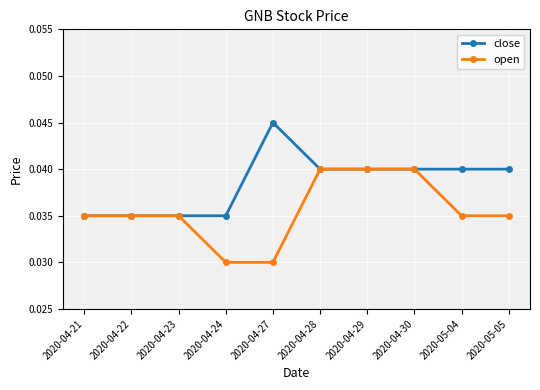

What position from the left is 2020-04-22?

2